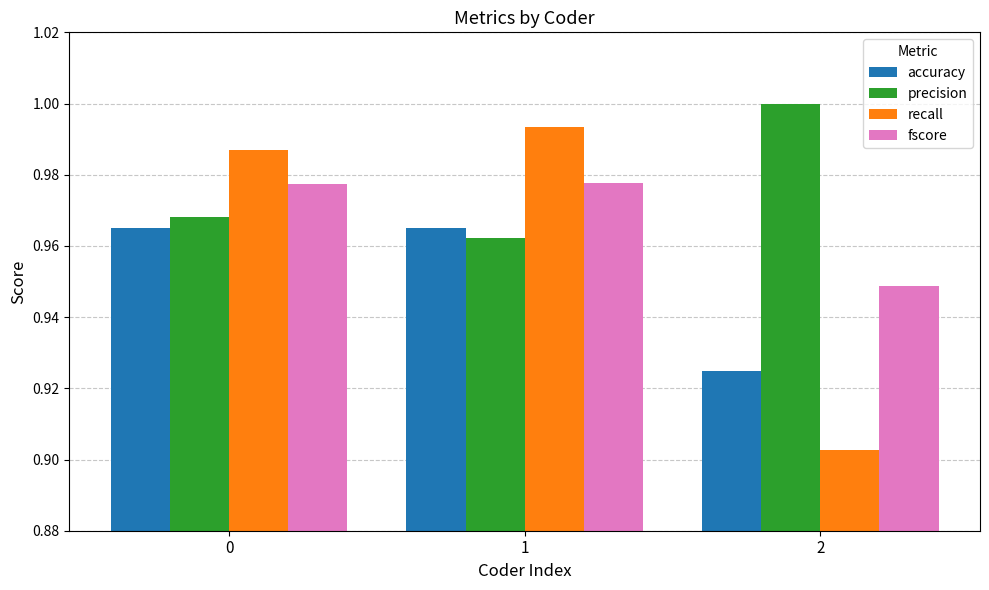

What is the difference between the recall values at 1 and 2?

0.1